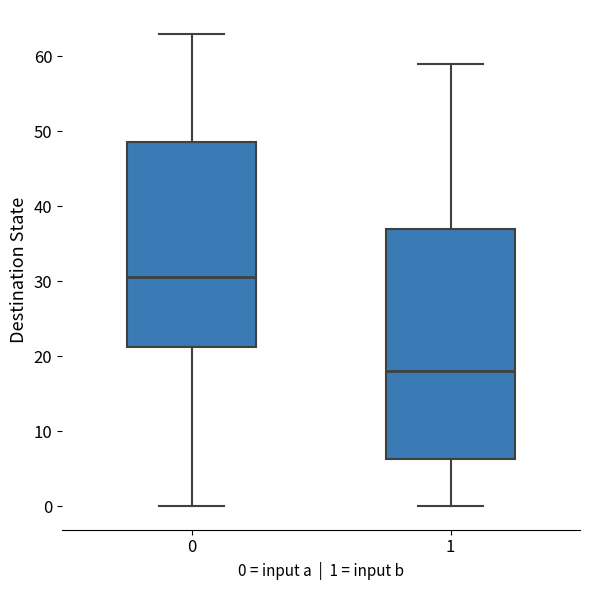

Reading left to right, transcribe this box plot: for each box, give where its median line is, the range the box spans, and where its two whiskers end, as read against the y-axis. The values are not printed on the chart, so give them approximately, as read against the axis.

0: median 31, box 21 to 49, whiskers 0 to 63
1: median 18, box 6 to 37, whiskers 0 to 59